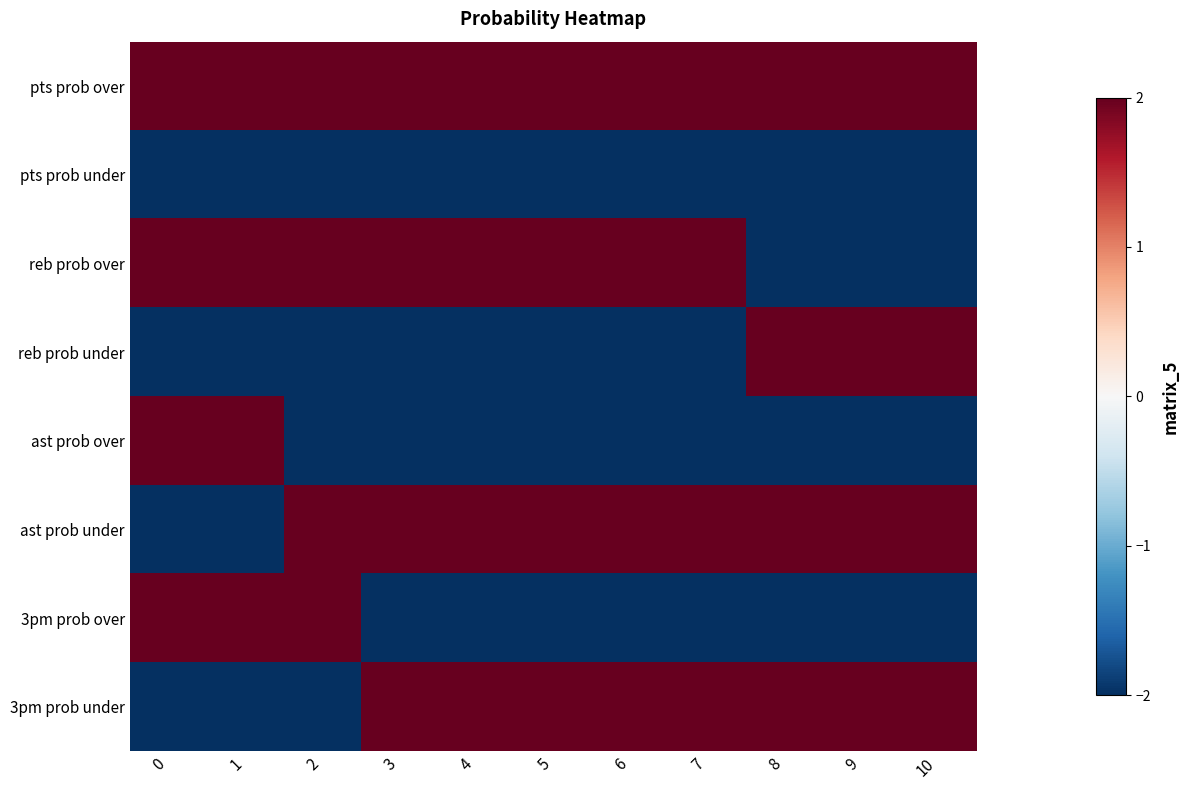

What is the smallest value displayed?

-2